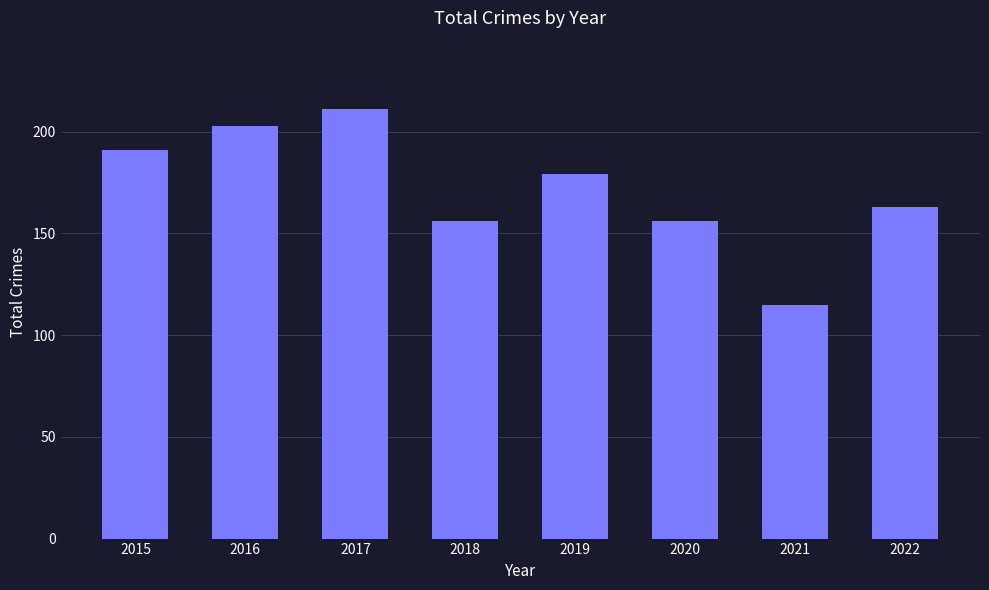

What is the average value?

172